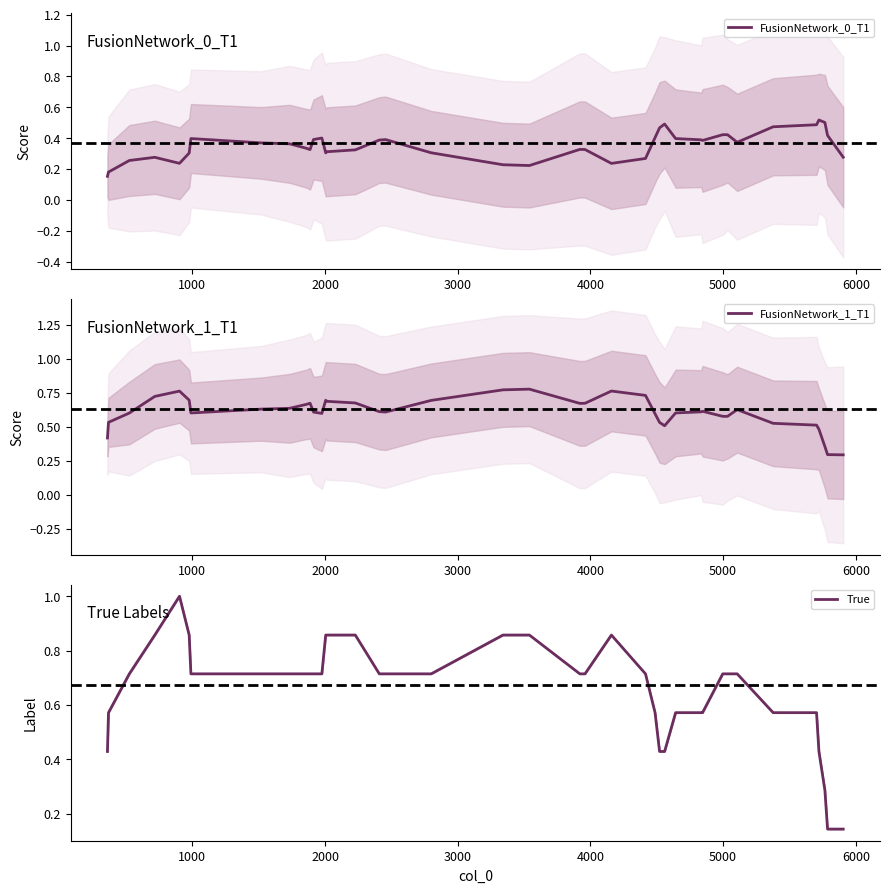

How many FusionNetwork_0_T1 values are between 0 and 1?

40